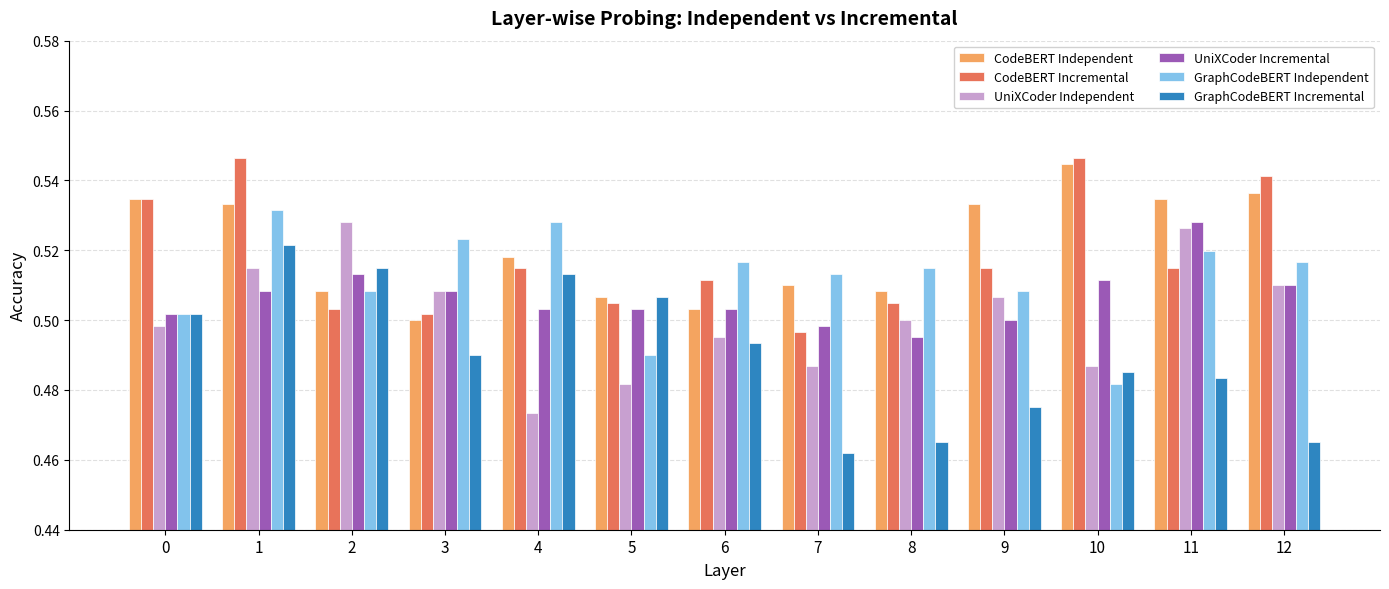

What is the total value across all series at 4?

3.1